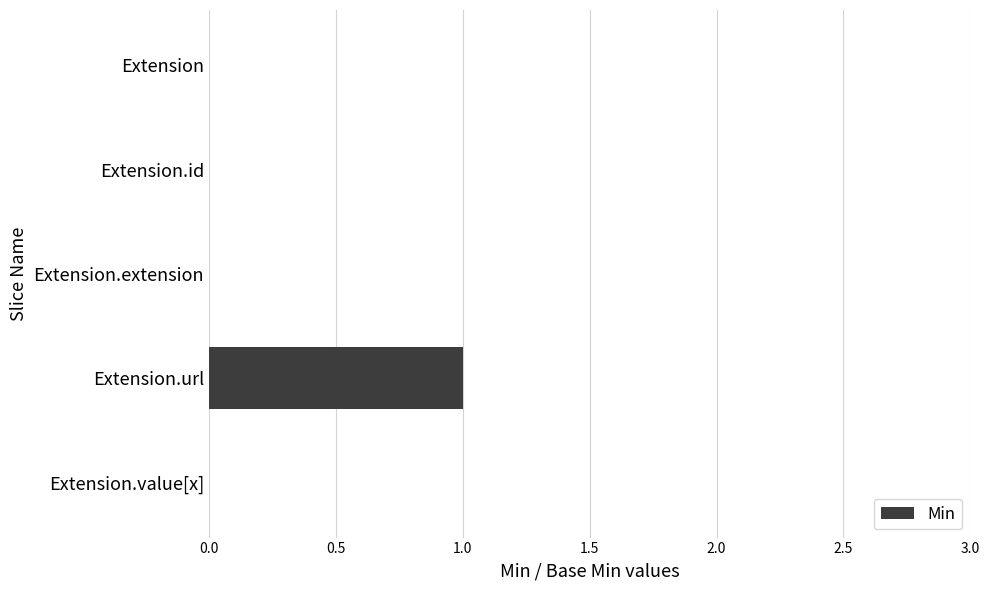

What is the change in value from Extension.id to Extension.url?

+1